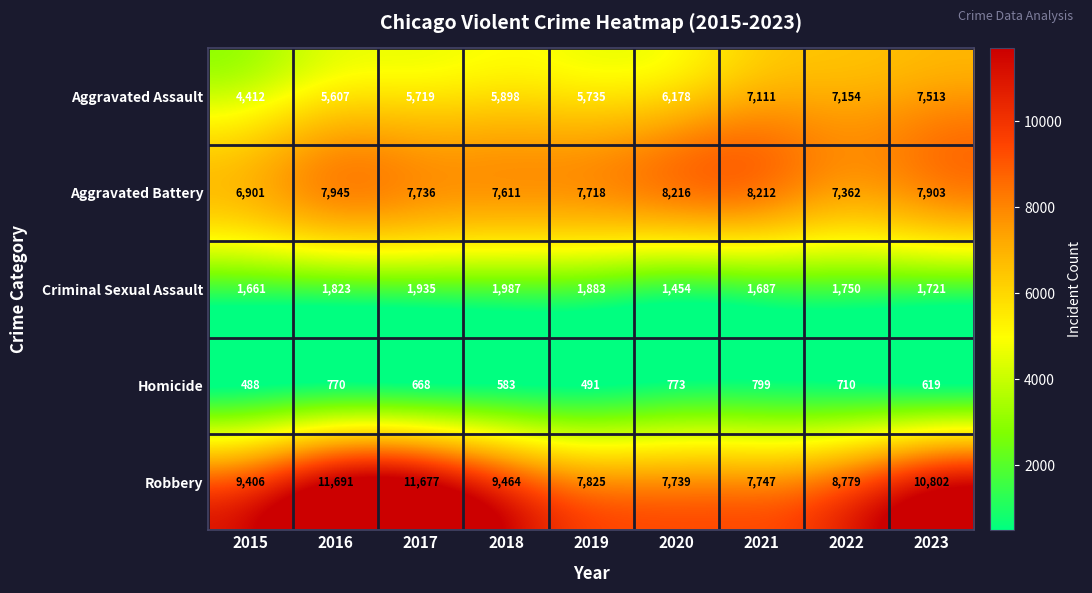

What is the difference between the second highest and minimum values in the Robbery series?

3938